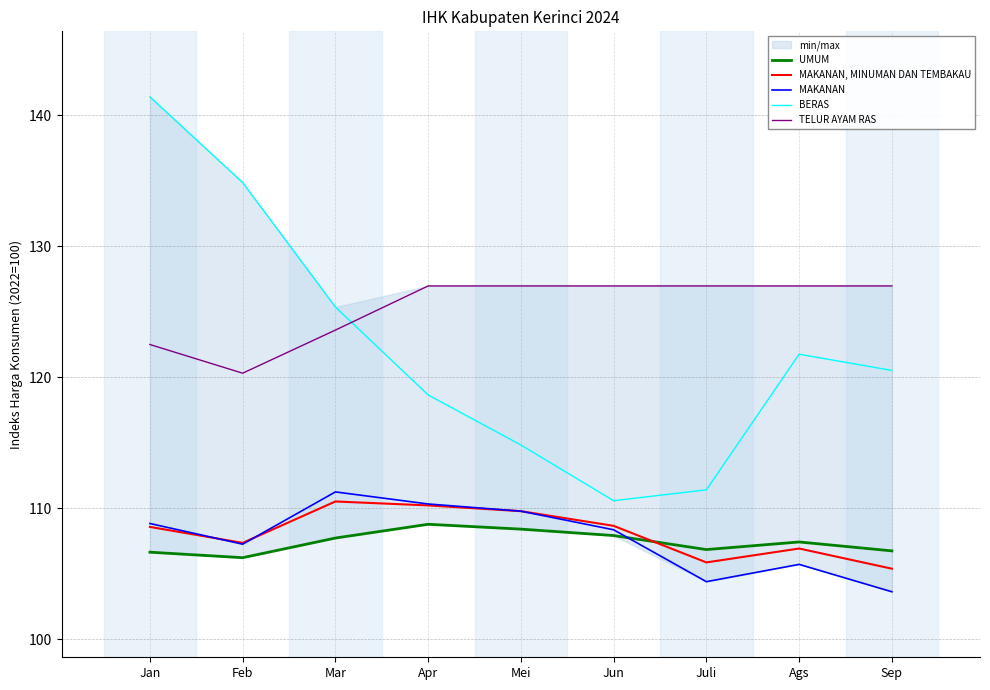

In MAKANAN, how many points are lower than both neighbors (excluding endpoints)?

2